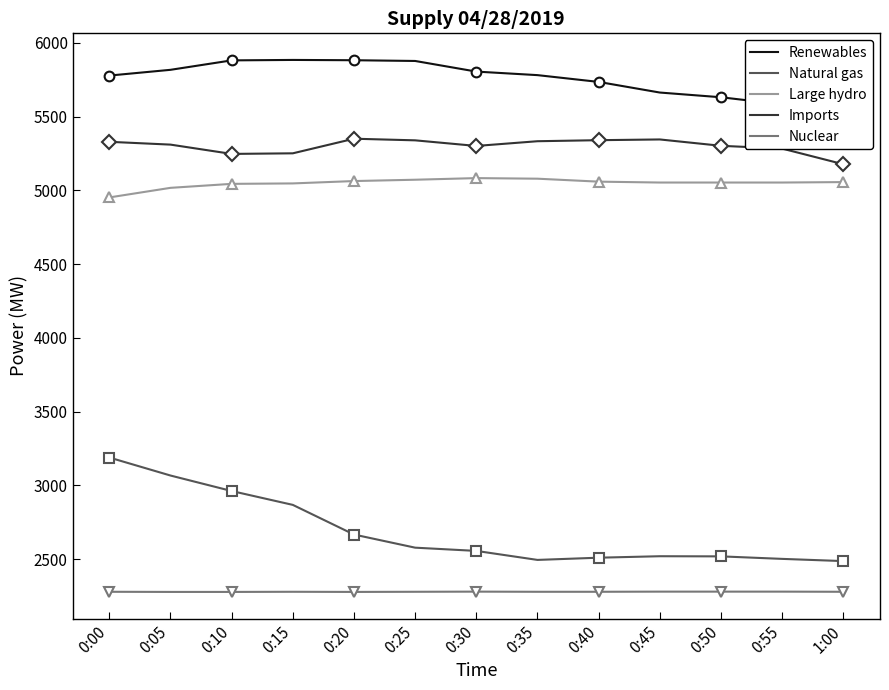

Which has a higher value, 1:00 or 0:00?

0:00